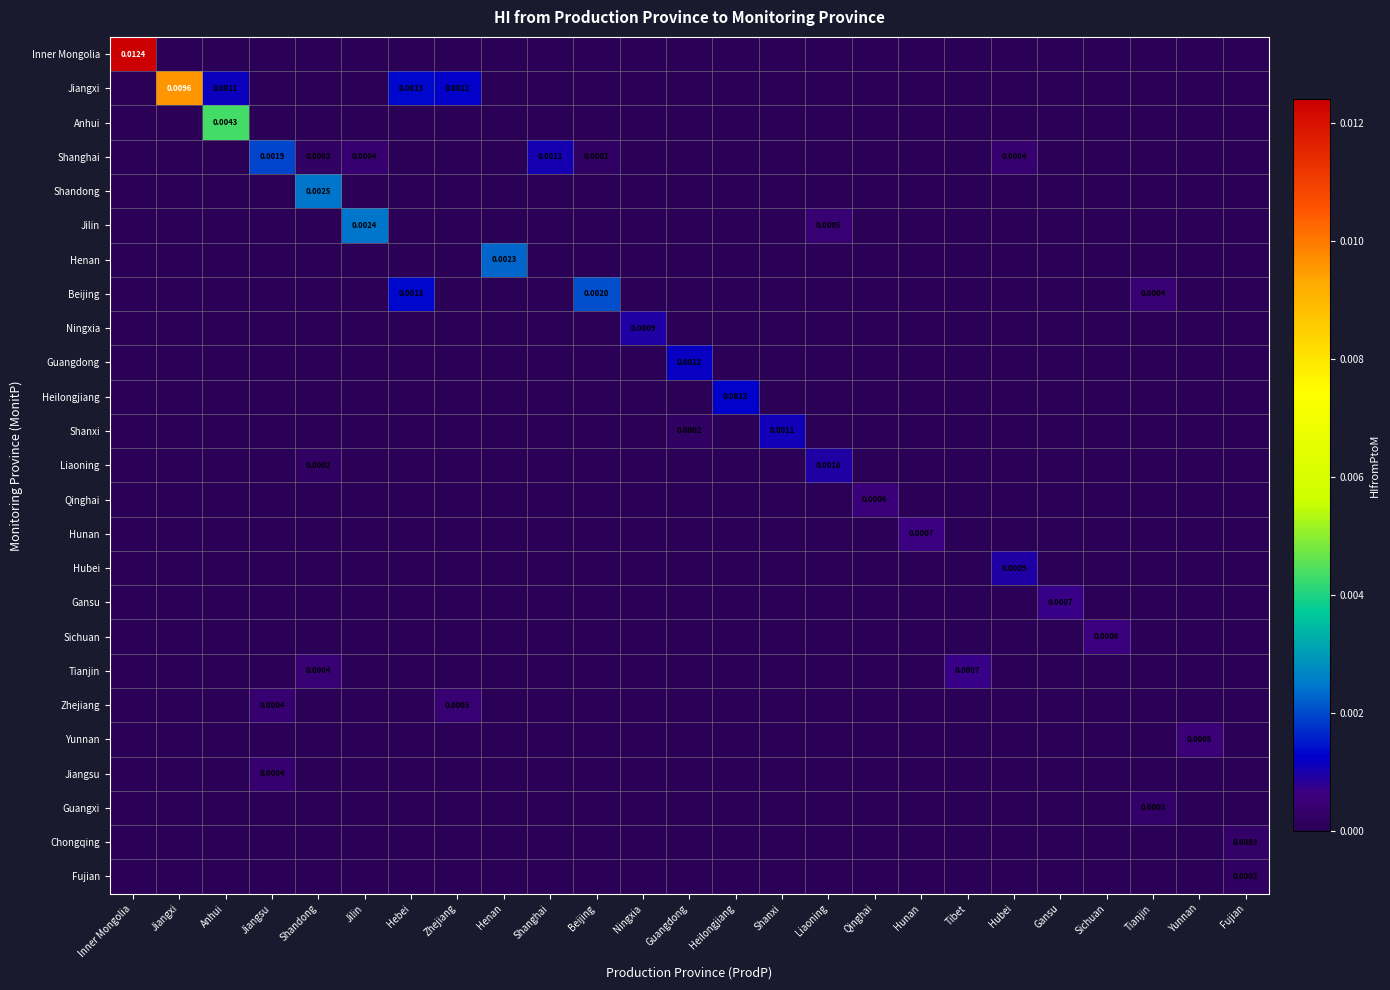

Which series has the largest range (max minus min)?

Inner Mongolia